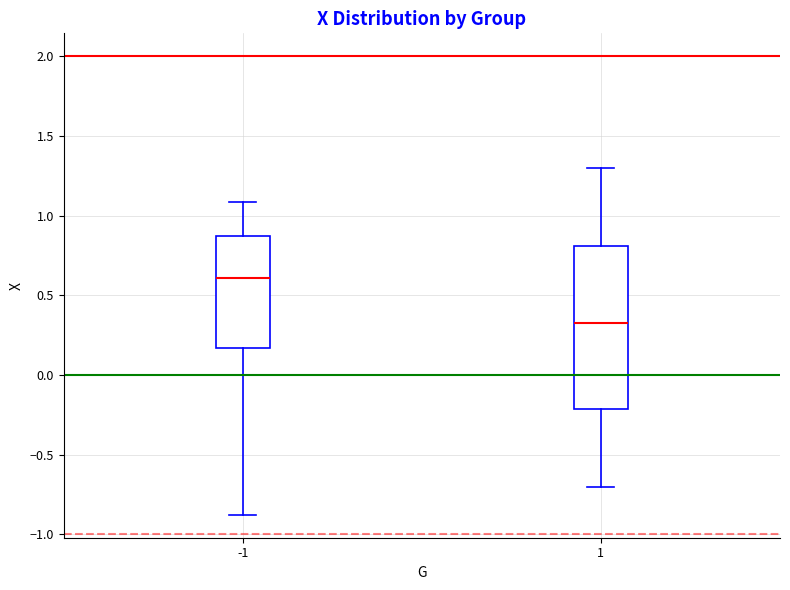

Which box is the tallest, from its lower edge to its upper edge?

1